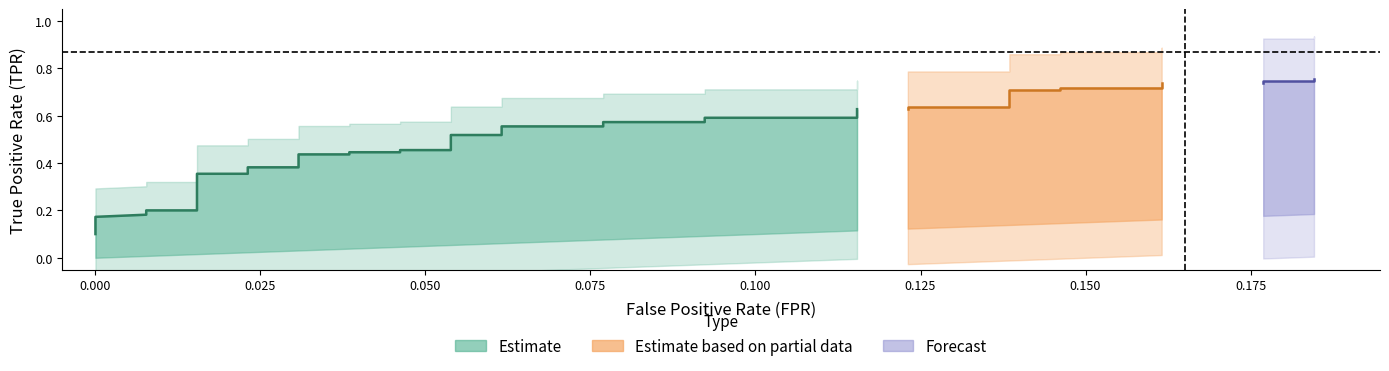

Reading left to right, transcribe all the data shown in this chart.

fpr: 0.0	0.0	0.0	0.0	0.0	0.0	0.0	0.0	0.0	0.0	0.0	0.0	0.0	0.0	0.0	0.0	0.0	0.0	0.1	0.1	0.1	0.1	0.1	0.1	0.1	0.1	0.1	0.1	0.1	0.1	0.1	0.1	0.1	0.1	0.2	0.2	0.2	0.2	0.2	0.2
tpr: 0.1	0.1	0.1	0.2	0.2	0.2	0.2	0.2	0.2	0.4	0.4	0.4	0.4	0.4	0.4	0.4	0.4	0.5	0.5	0.5	0.5	0.6	0.6	0.6	0.6	0.6	0.6	0.6	0.6	0.6	0.6	0.7	0.7	0.7	0.7	0.7	0.7	0.7	0.7	0.8